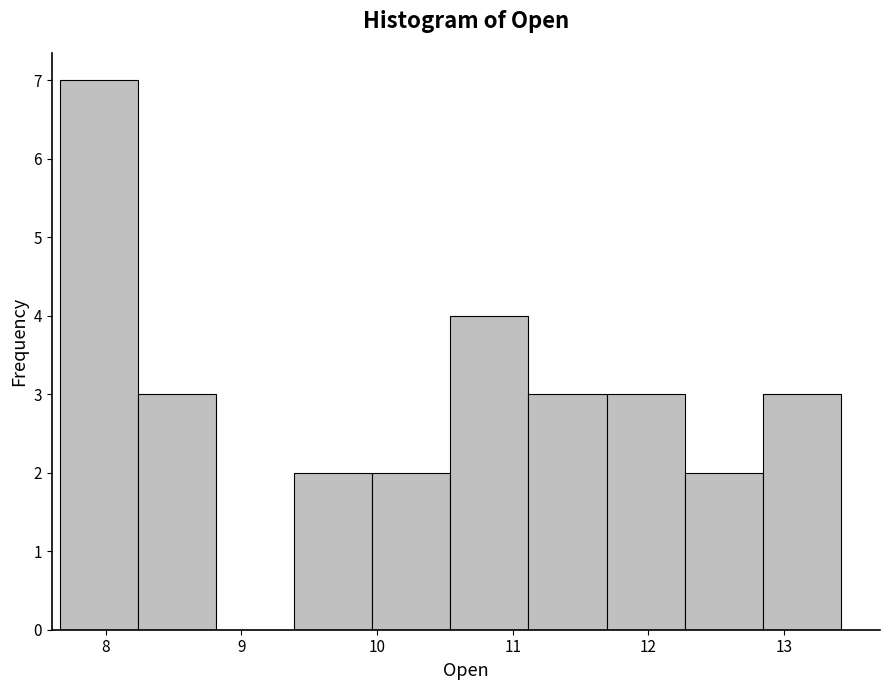

Reading left to right, list every bar in this chart as the range it spans on the x-axis followed by its height. Neither the bar edges nor the heights are printed on the chart, so give them approximately, as read against the axes.

7.7 to 8.2: 7
8.2 to 8.8: 3
8.8 to 9.4: 0
9.4 to 10.0: 2
10.0 to 10.5: 2
10.5 to 11.1: 4
11.1 to 11.7: 3
11.7 to 12.3: 3
12.3 to 12.8: 2
12.8 to 13.4: 3